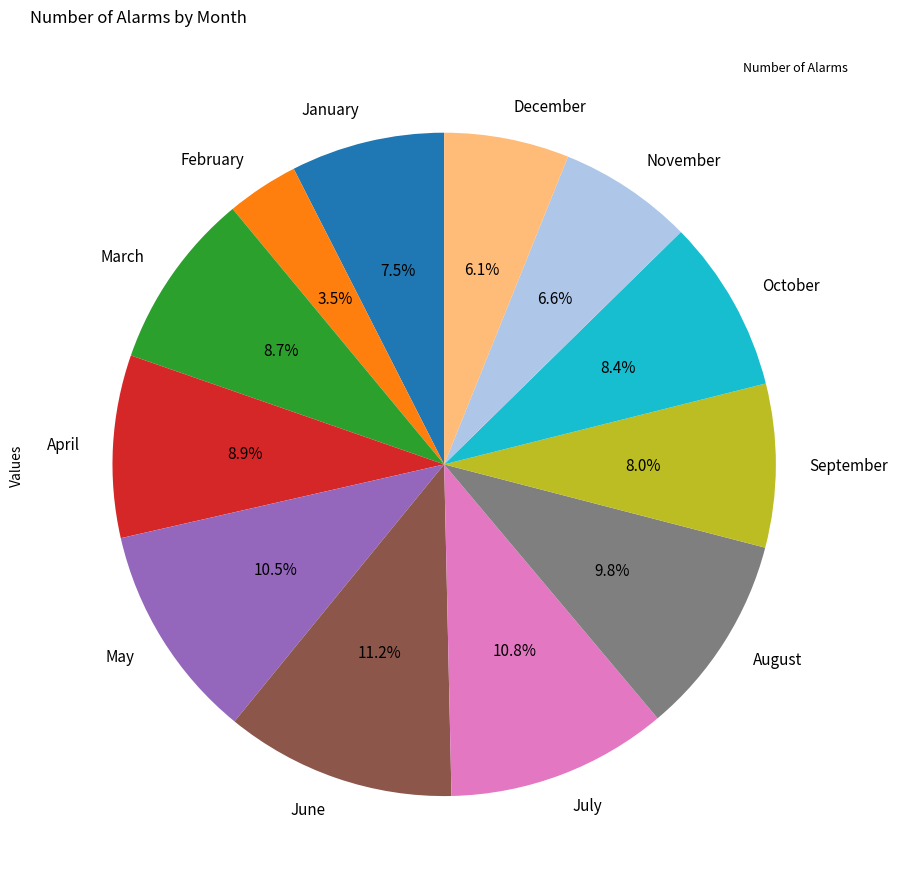

Which category has the smallest portion of the pie?

February